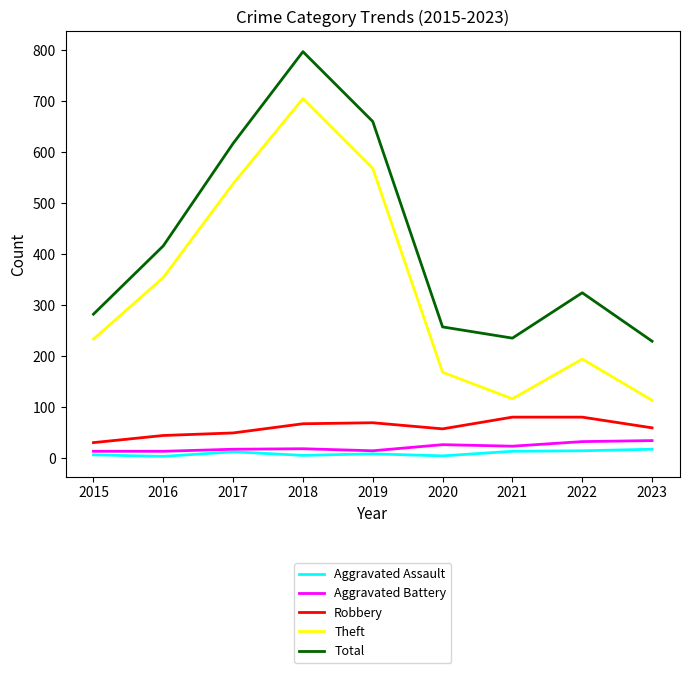

Which series changed the most between 2017 and 2023?

Theft